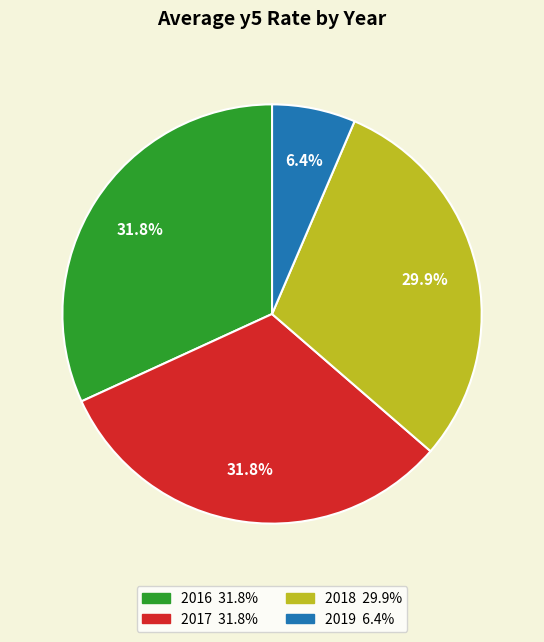

How many slices are in this pie chart?

4